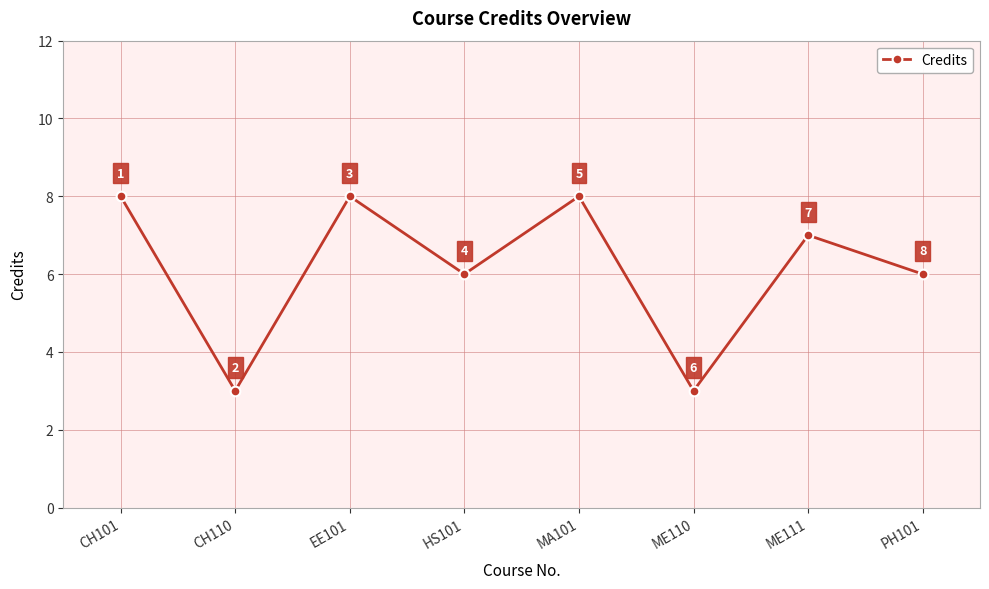

Count the number of categories in the chart.

8